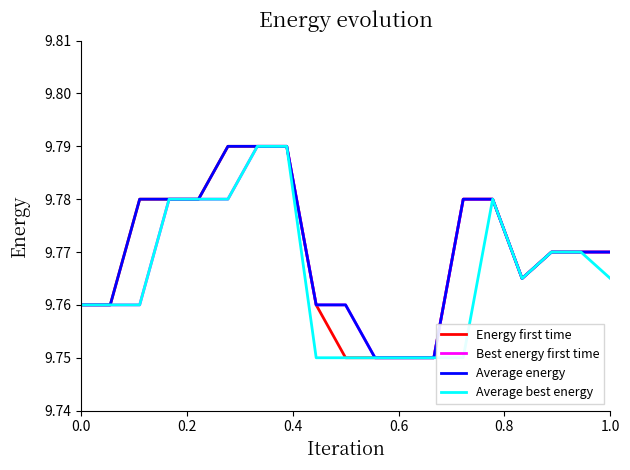

How many Average energy values are between 9 and 10?

19